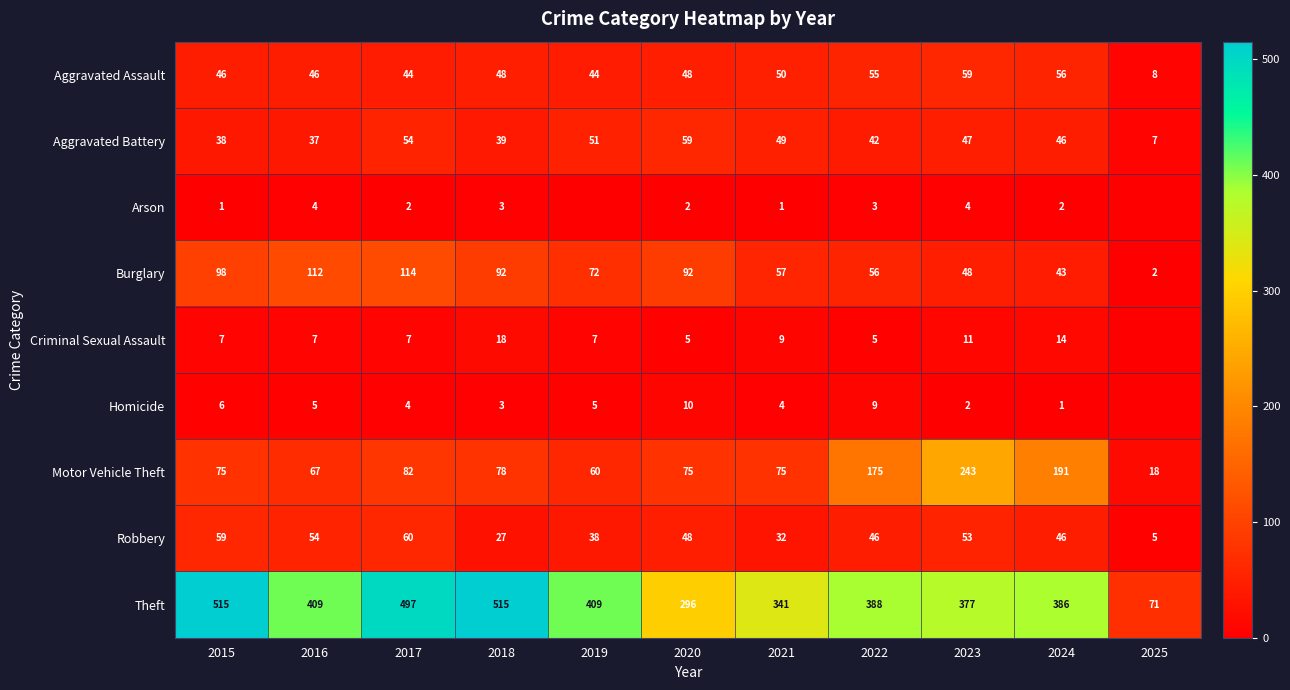

At which category does the chart reach its peak across all series?

2015